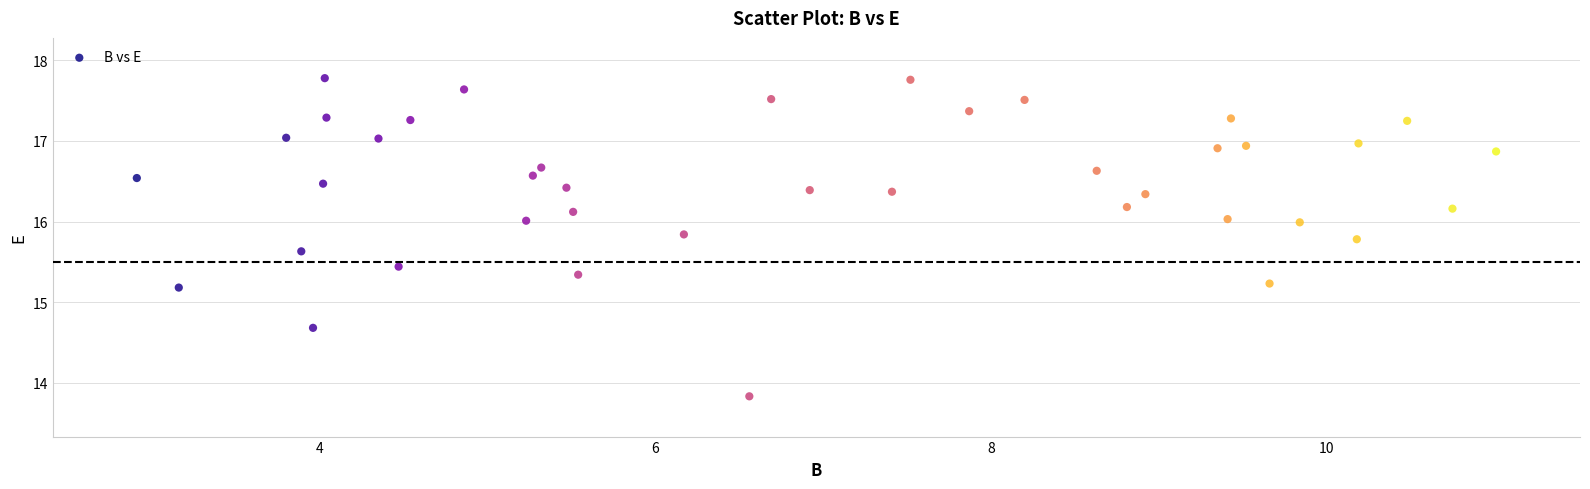

What is the range of X values (max minus min)?

8.1